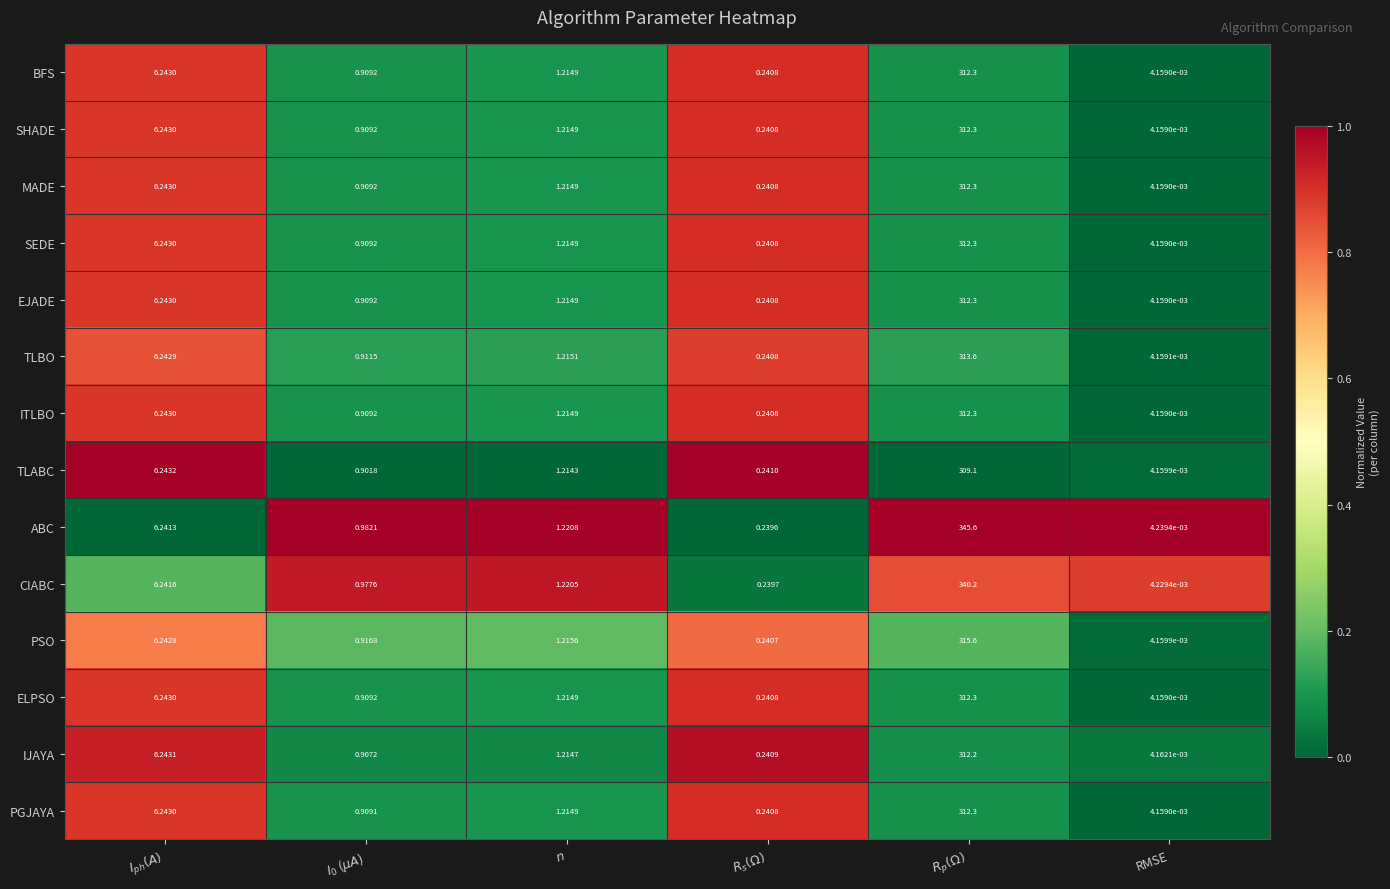

At which category is the sum across all series the highest?

$R_p(\Omega)$